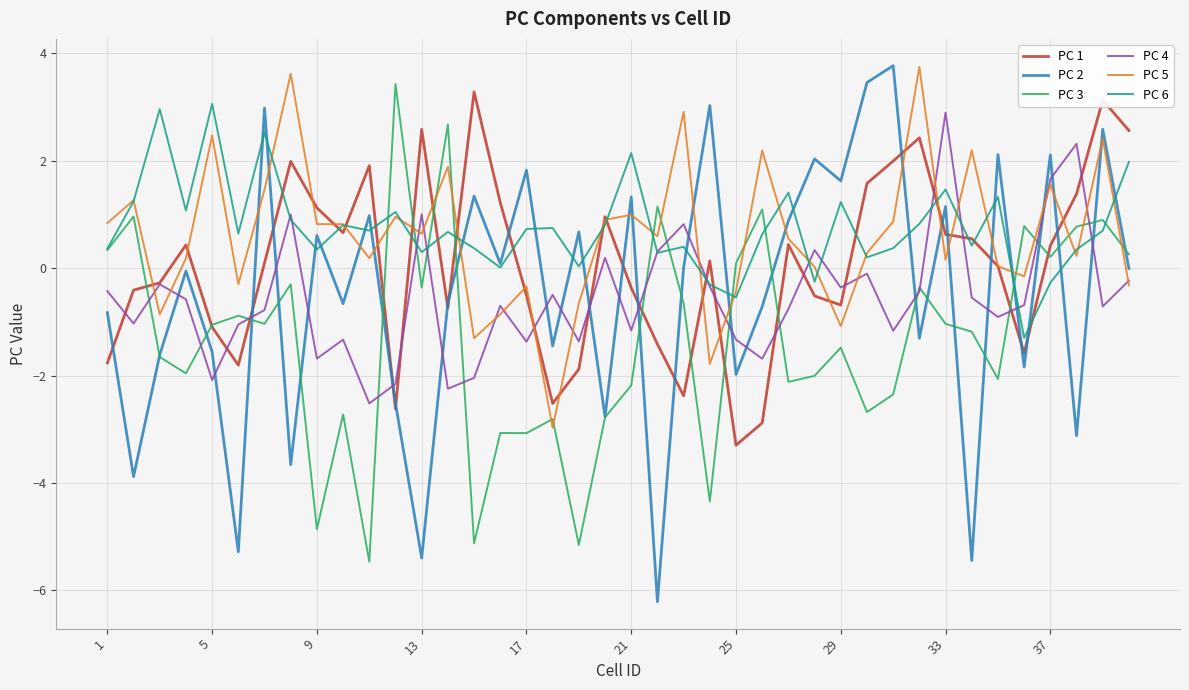

What is the lowest value of the PC 5 series?

-3.0